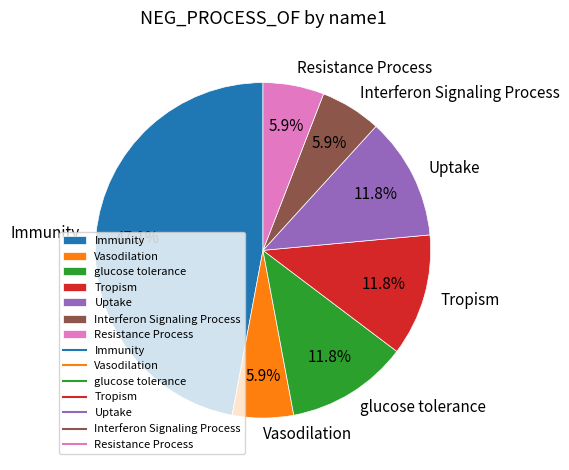

What is the largest slice in the pie chart?

Immunity